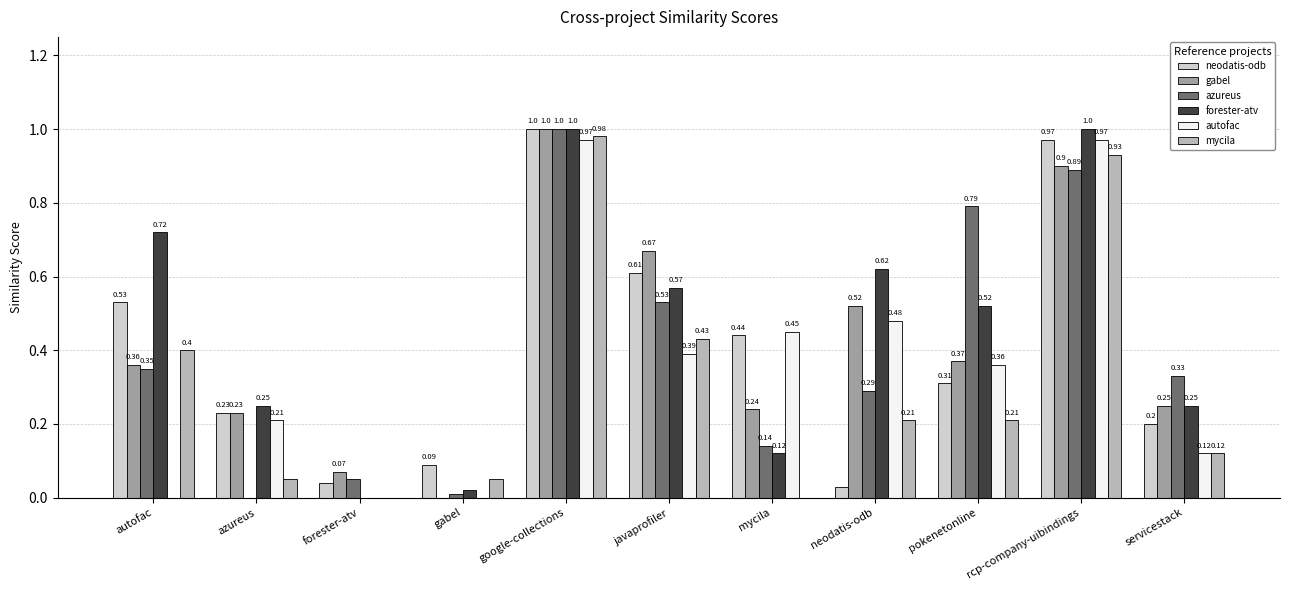

How many groups of bars are there?

11